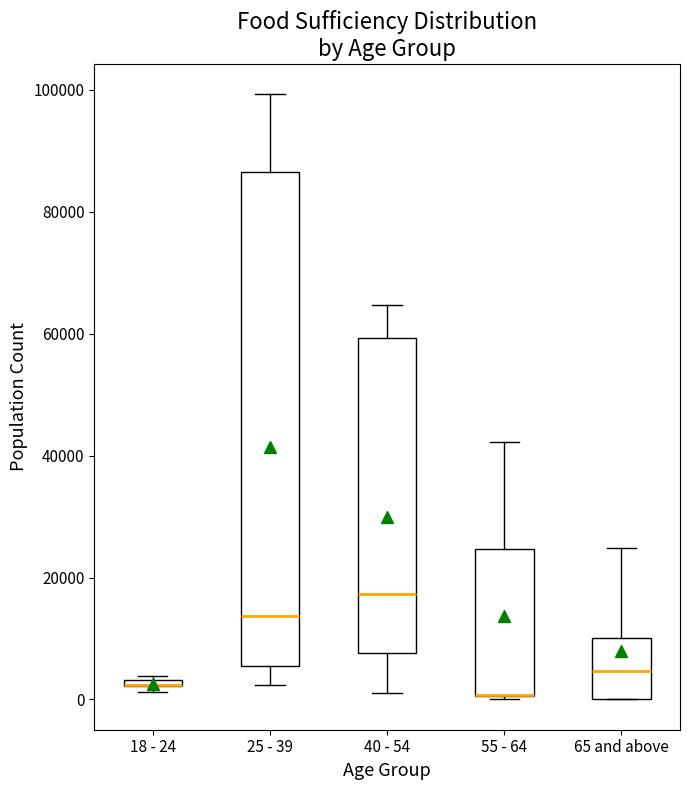

Where is the upper edge of the box for 18 - 24 on the y-axis? The values are not printed on the chart, so give them approximately, as read against the axis.

4000